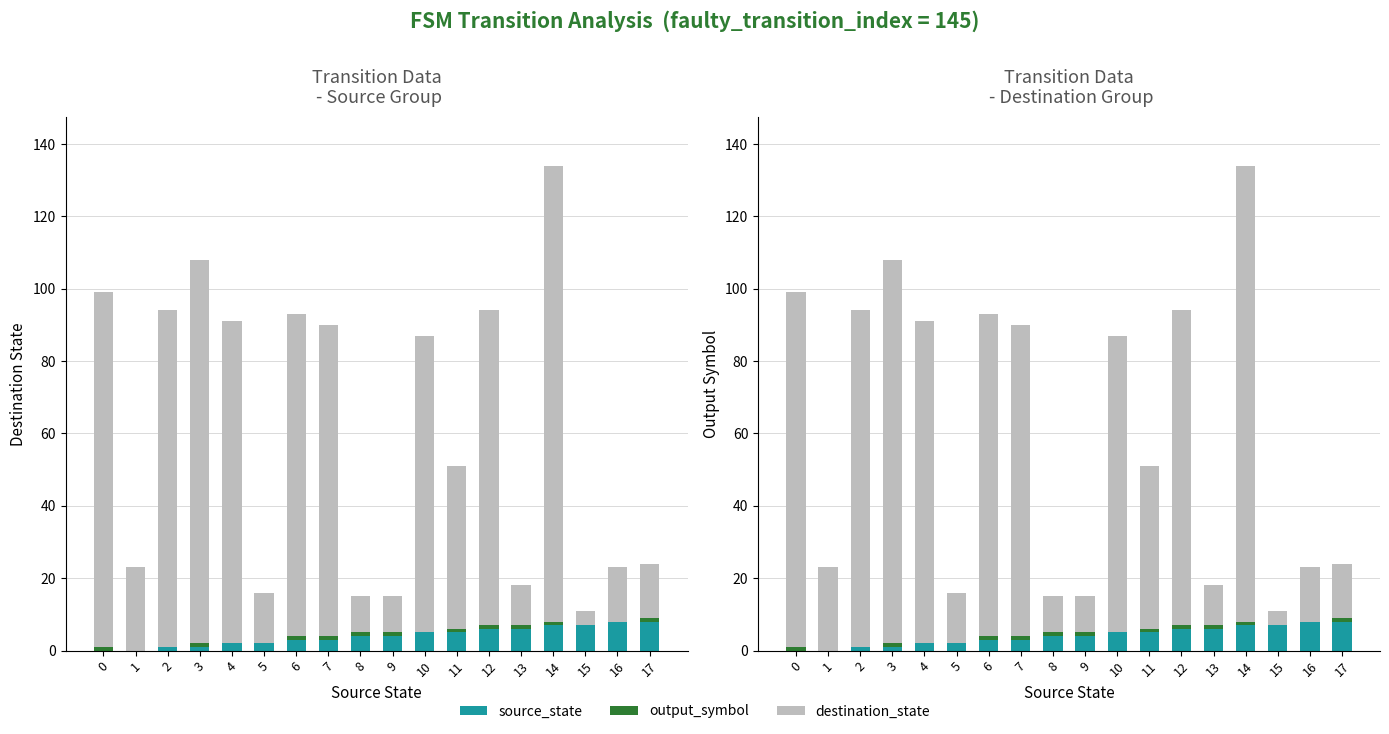

Reading left to right, list all the values displayed in this chart.

source_state: 0=0	1=0	2=1	3=1	4=2	5=2	6=3	7=3	8=4	9=4	10=5	11=5	12=6	13=6	14=7	15=7	16=8	17=8
output_symbol: 0=1	1=0	2=0	3=1	4=0	5=0	6=1	7=1	8=1	9=1	10=0	11=1	12=1	13=1	14=1	15=0	16=0	17=1
destination_state: 0=98	1=23	2=93	3=106	4=89	5=14	6=89	7=86	8=10	9=10	10=82	11=45	12=87	13=11	14=126	15=4	16=15	17=15